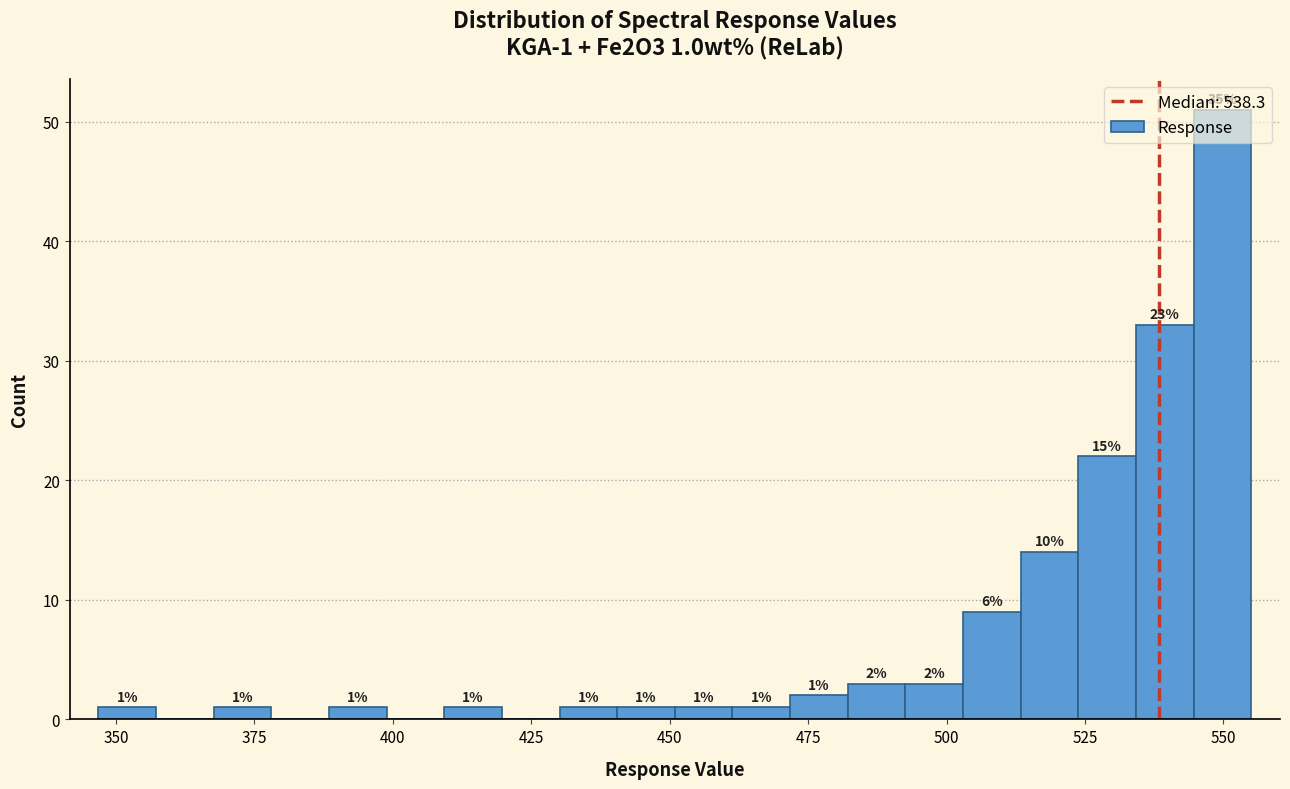

Read against the x-axis, roughly where is the centre of the tallest bar?

550